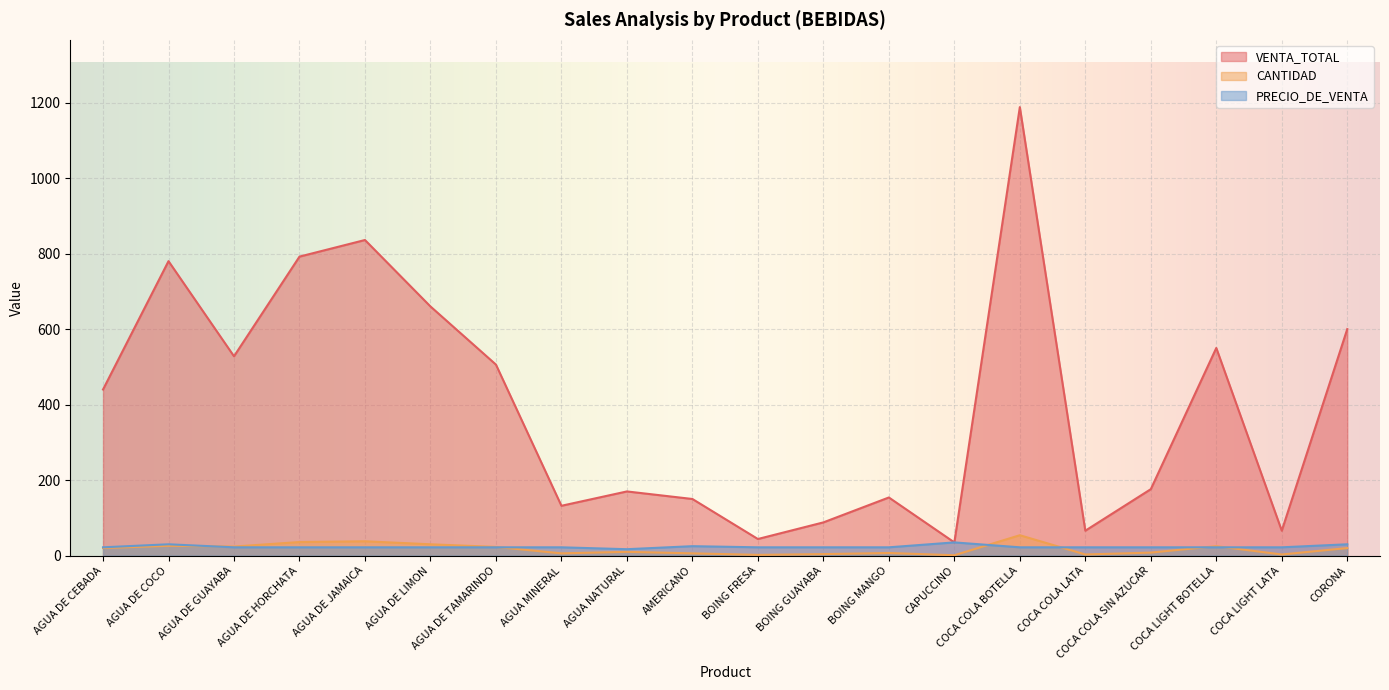

Reading right to left, extract all data points from this chart.

VENTA_TOTAL: 600	66	550	176	66	1188	35	154	88	44	150	170	132	506	660	836	792	528	780	440
CANTIDAD: 20	3	25	8	3	54	1	7	4	2	6	10	6	23	30	38	36	24	26	20
PRECIO_DE_VENTA: 30	22	22	22	22	22	35	22	22	22	25	17	22	22	22	22	22	22	30	22